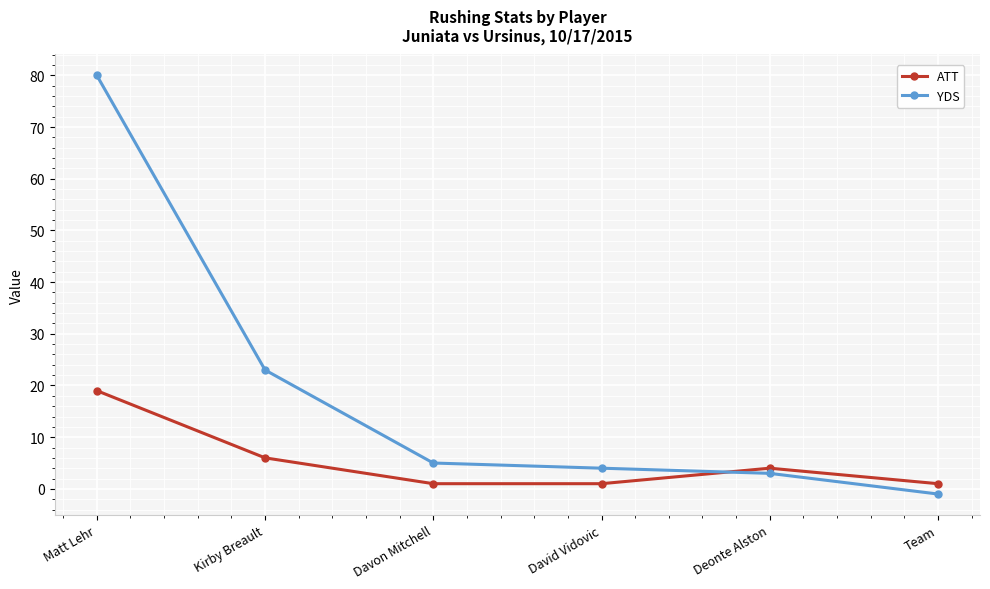

The value of ATT at Deonte Alston is 1. True or false?

False